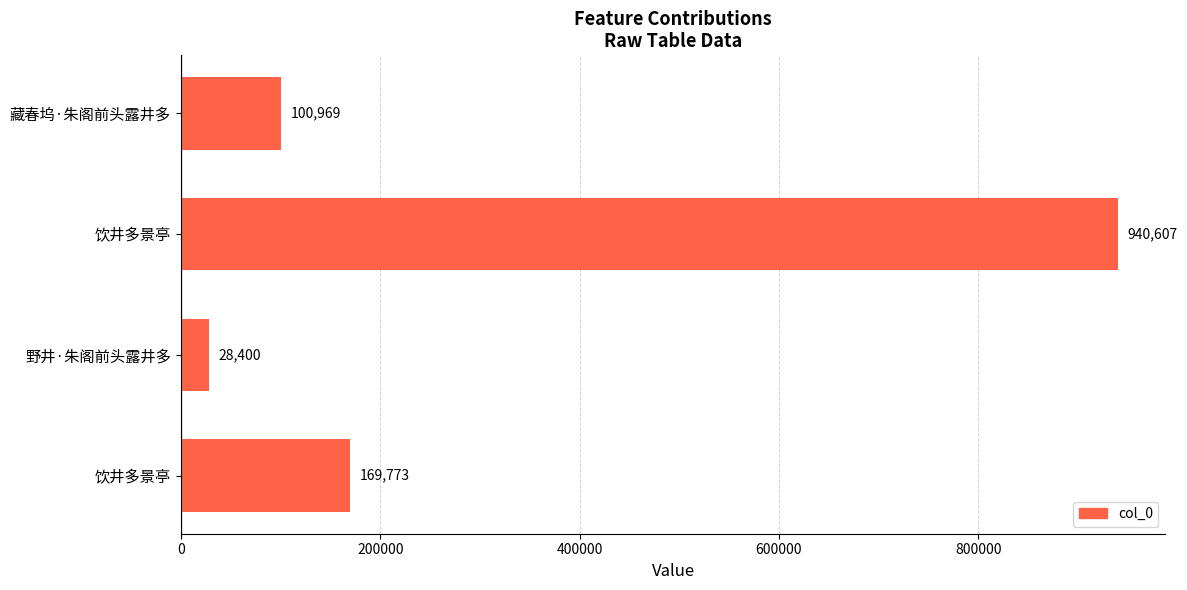

Between 藏春坞·朱阁前头露井多 and 饮井多景亭, which is larger?

饮井多景亭